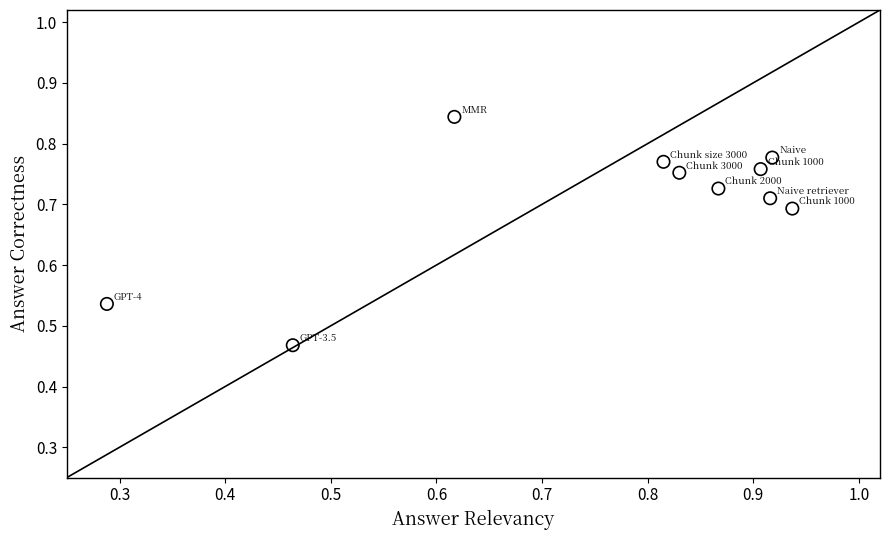

What is the range of Y values (max minus min)?

0.4